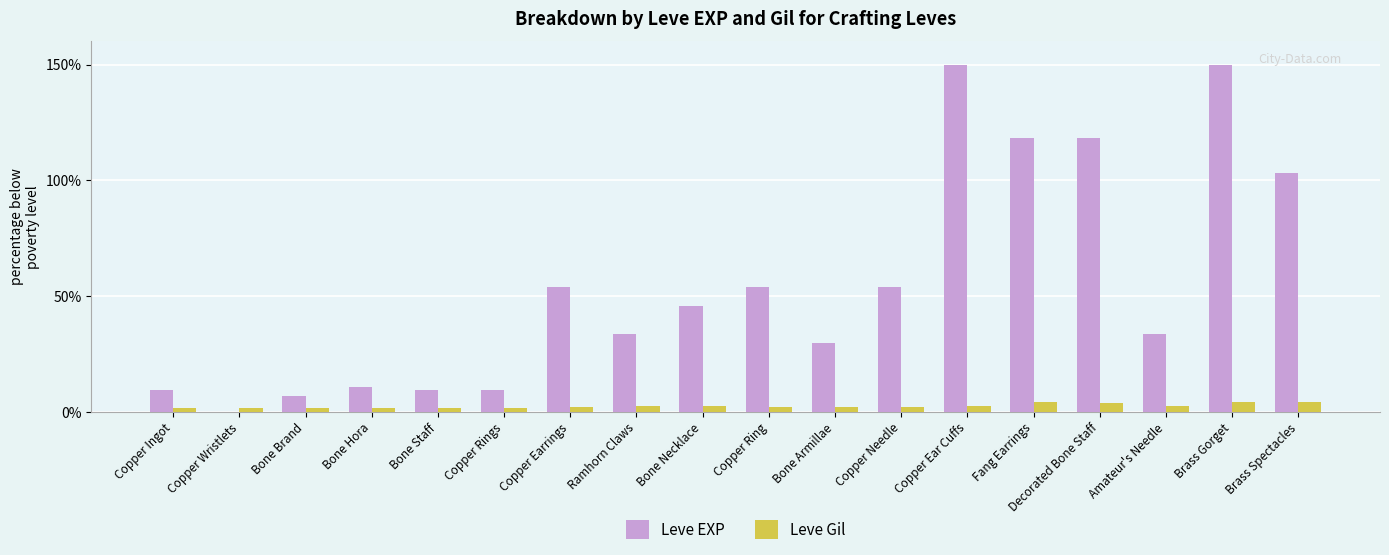

What is the approximate value of Leve EXP at Copper Earrings?

54.1